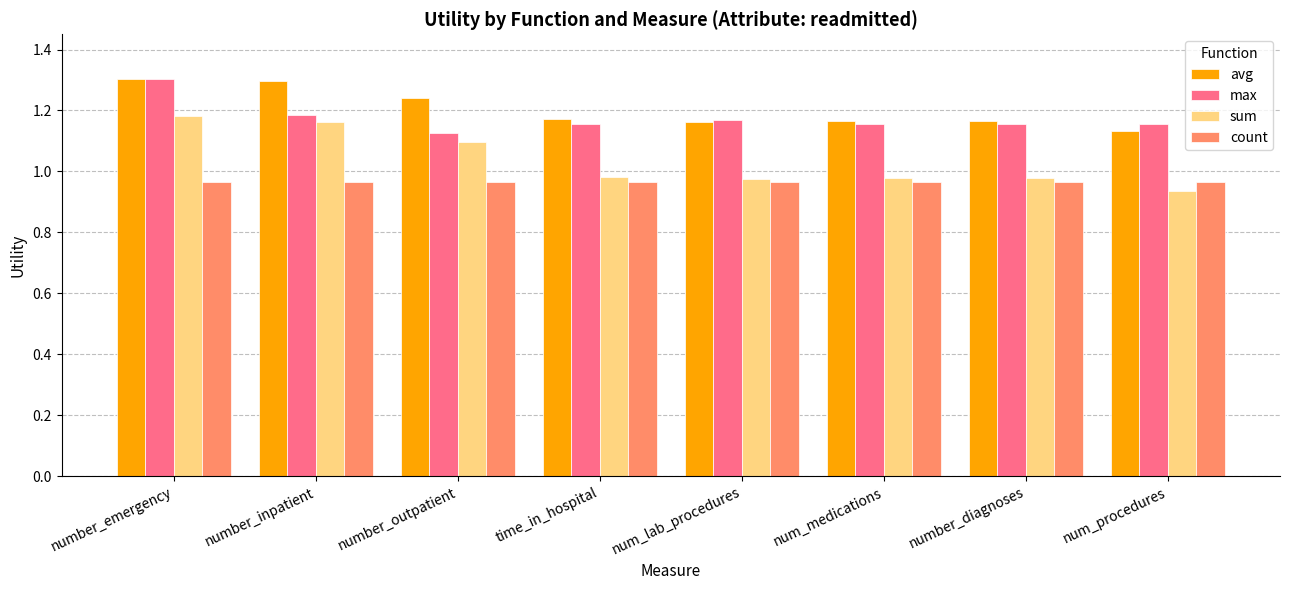

What is the sum of the max values at num_lab_procedures and number_emergency?

2.5